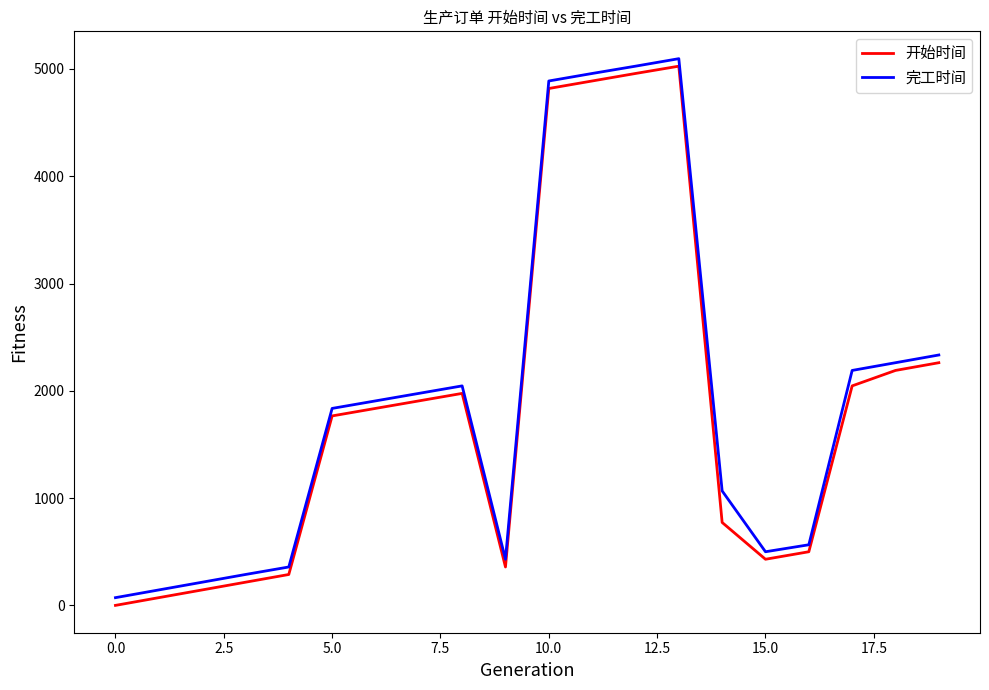

What is the difference between the maximum and minimum values in the 完工时间 series?

5024